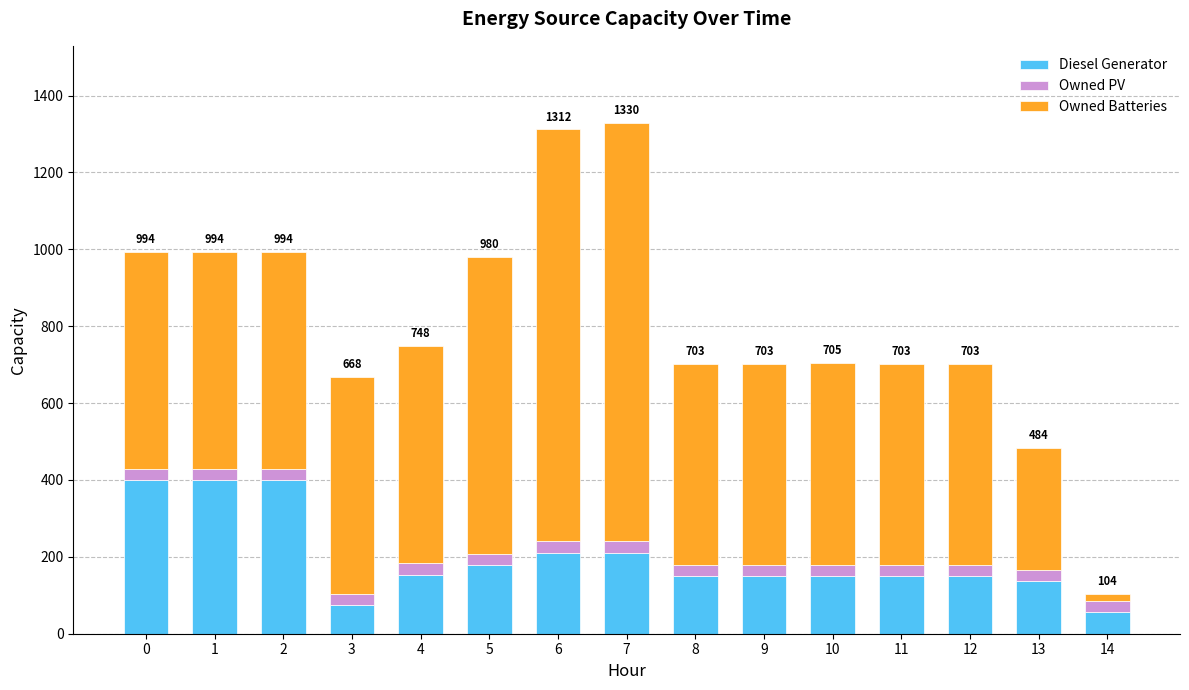

How many bars are there in total?

15